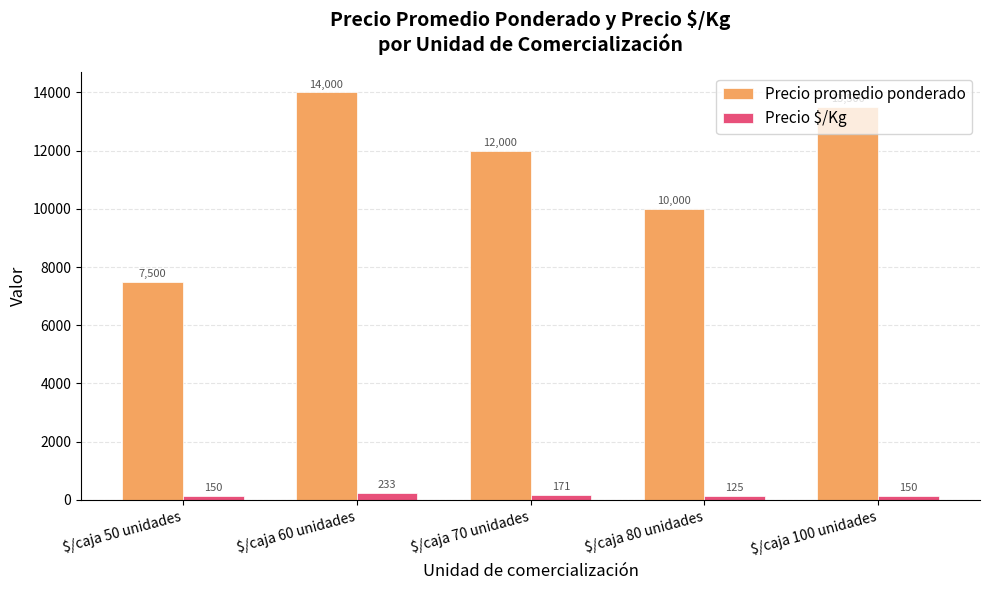

Reading left to right, extract all data points from this chart.

Precio promedio ponderado: 7500	14000	12000	10000	13500
Precio $/Kg: 150	233	171	125	150